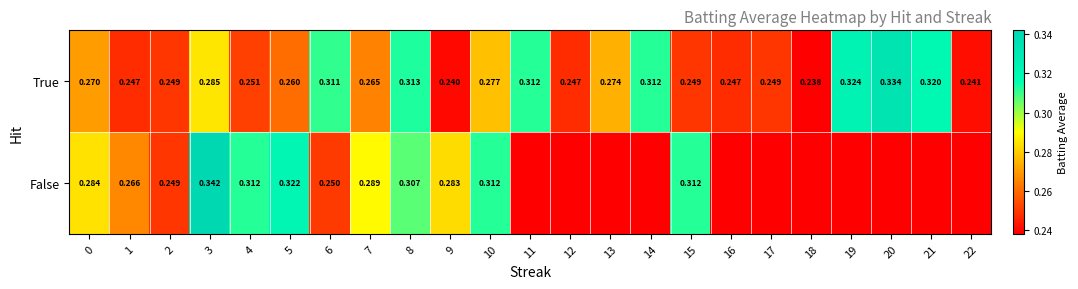

The value of False at 9 is 0.4. True or false?

False